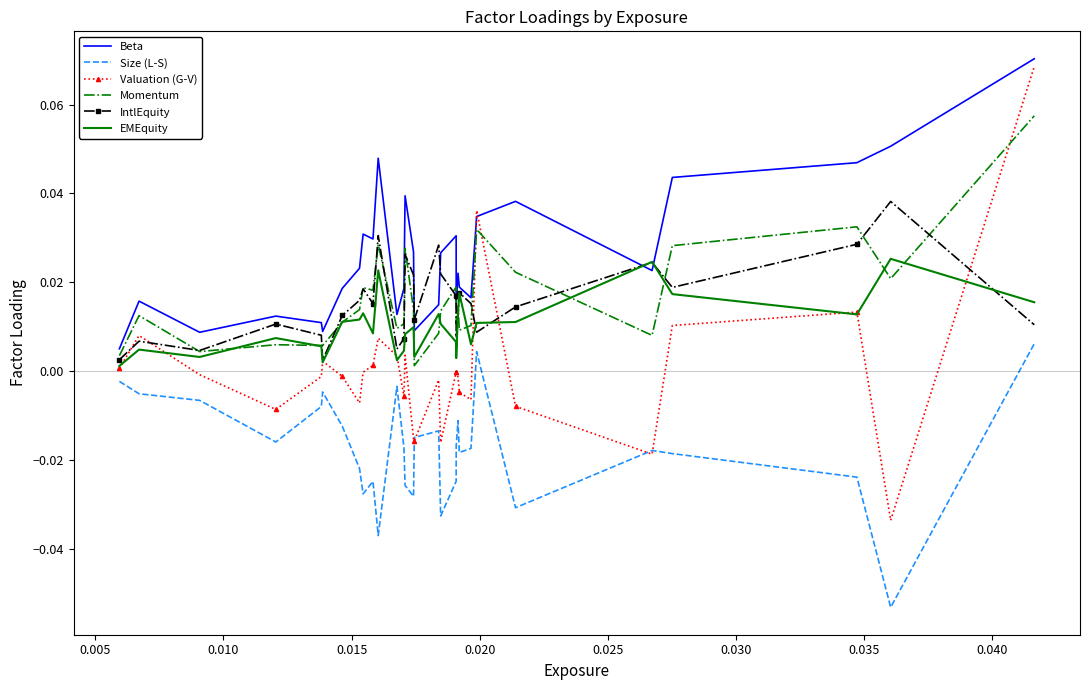

What are all the series names shown in the legend?

Beta, Size (L-S), Valuation (G-V), Momentum, IntlEquity, EMEquity